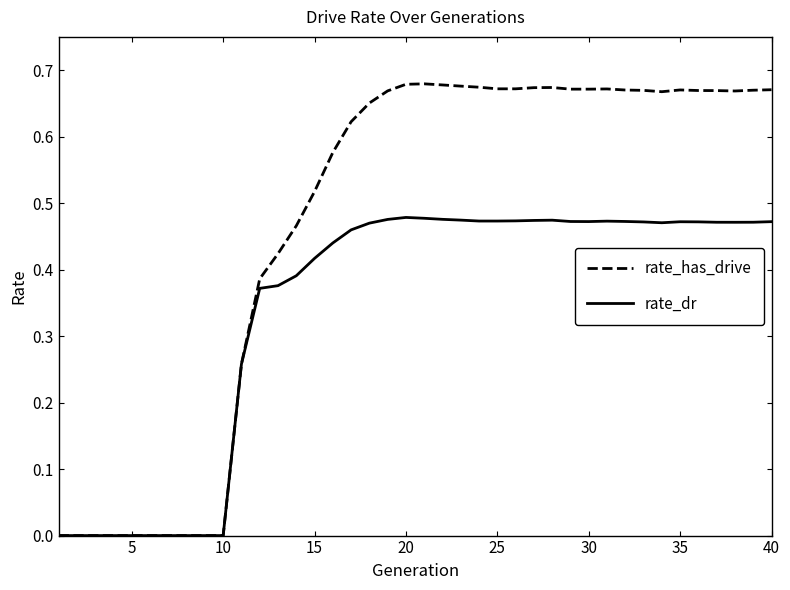

In rate_dr, how many points are higher than both neighbors (excluding endpoints)?

4